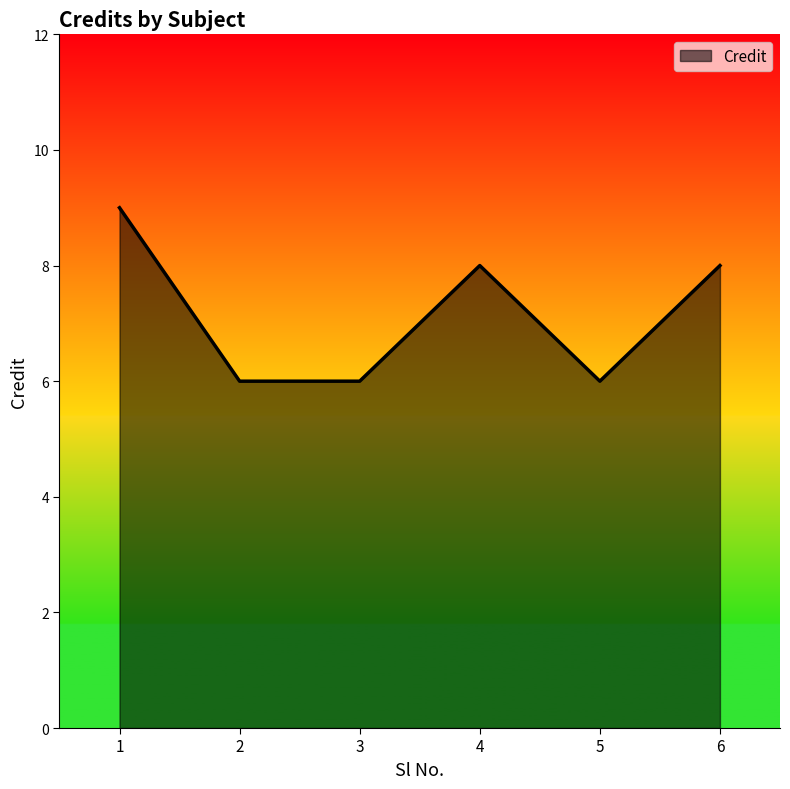

Count the number of data series in this chart.

1